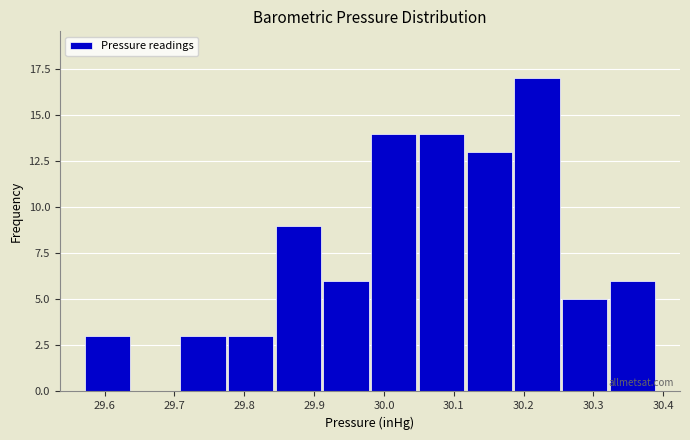

How tall is the bar that spans 30.19 to 30.25 on the x-axis? Neither the bar edges nor the heights are printed on the chart, so give them approximately, as read against the axes.

17